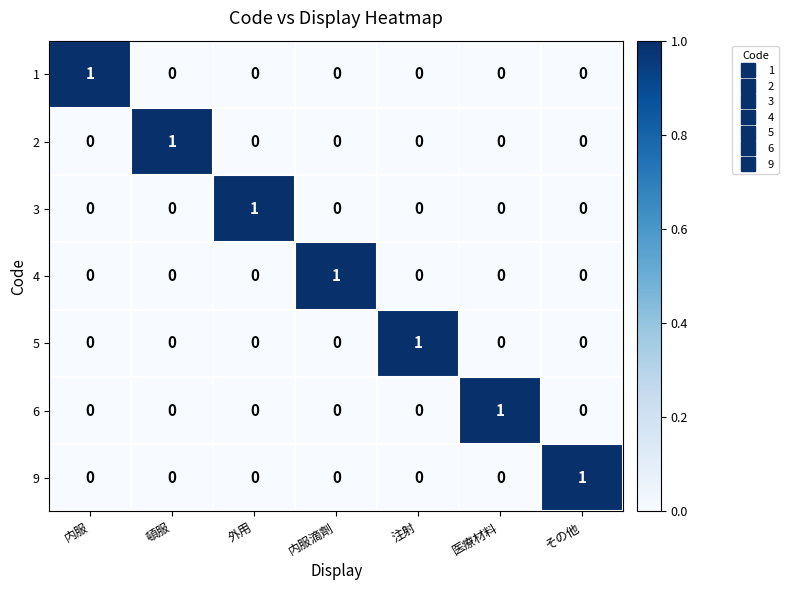

Is it true that 6 equals 0 at その他?

True